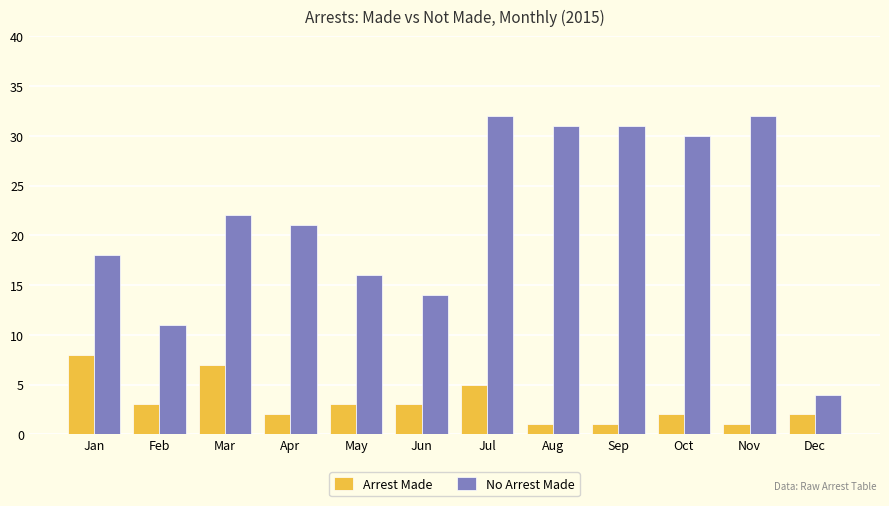

What is the sum of all No Arrest Made values?

262